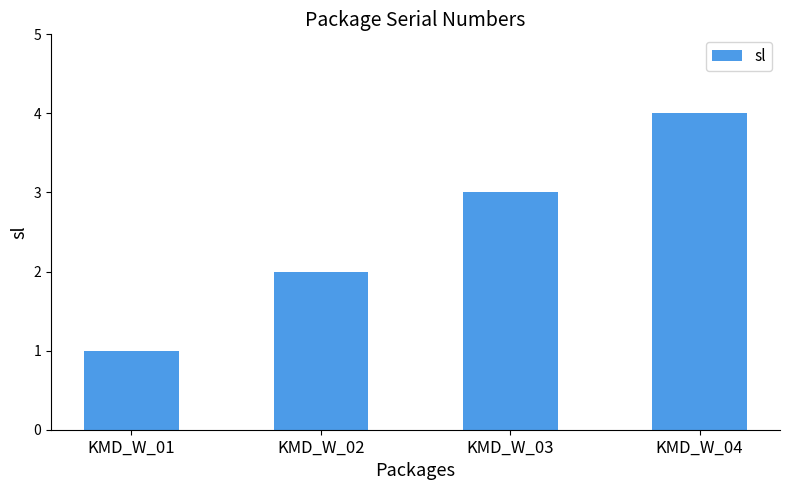

What value does the data have at KMD_W_01?

1